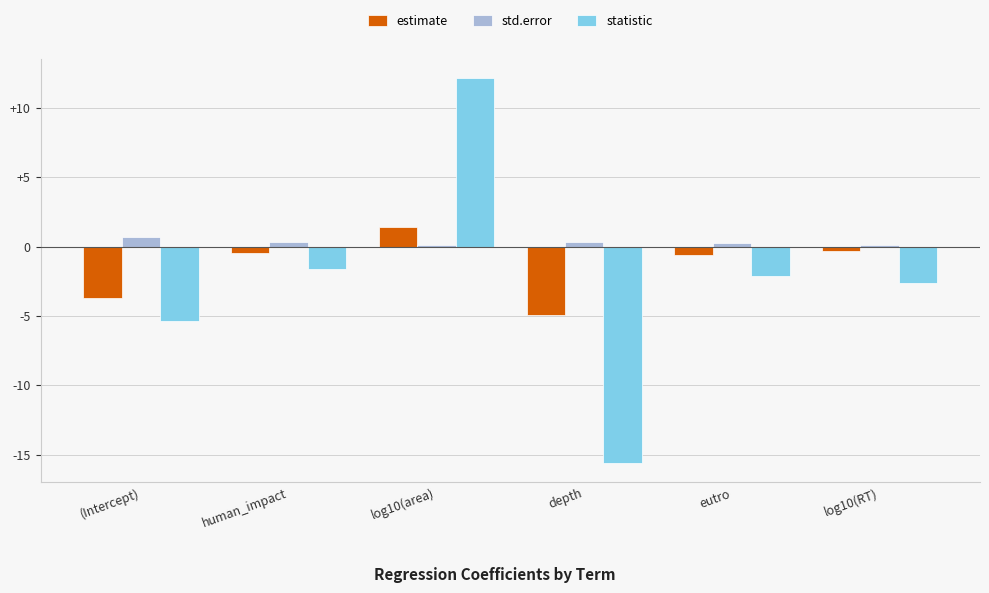

Are the bars horizontal?

No